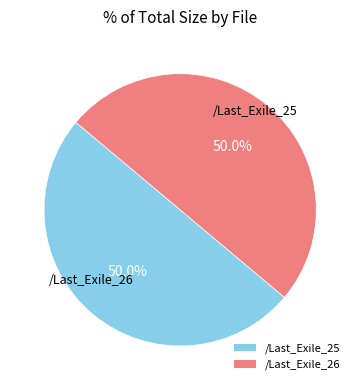

True or false: /Last_Exile_26 accounts for 60% of the total.

False